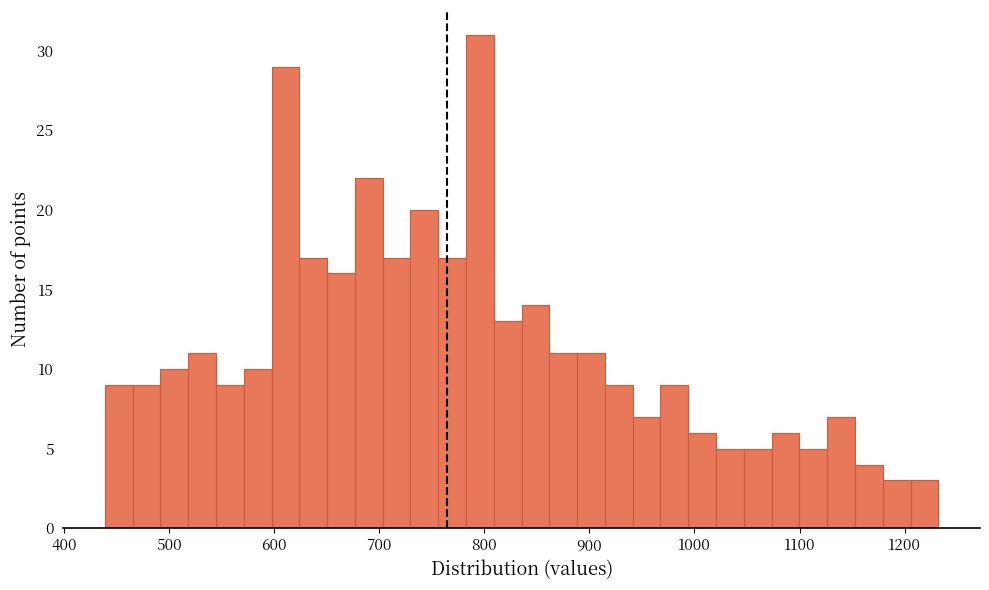

Read against the x-axis, roughly where is the centre of the tallest bar?

800